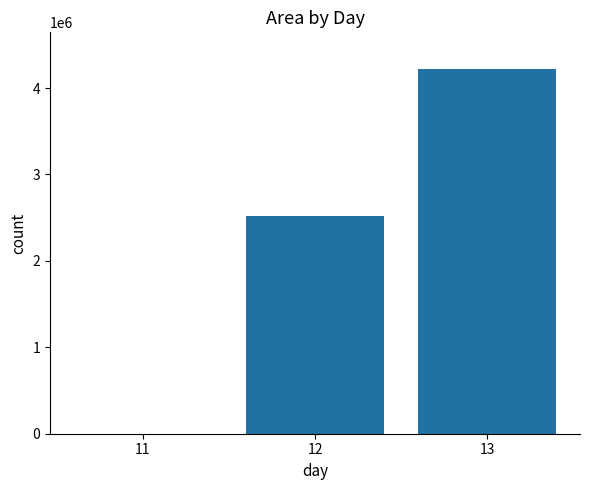

What is the change in value from 11 to 13?

+4221250